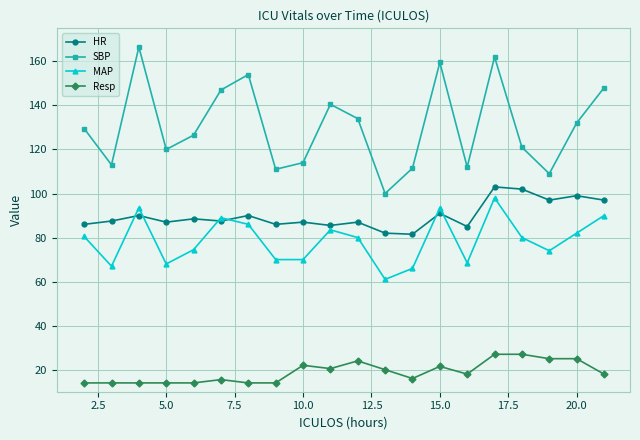

What is the minimum value for MAP?

61.0